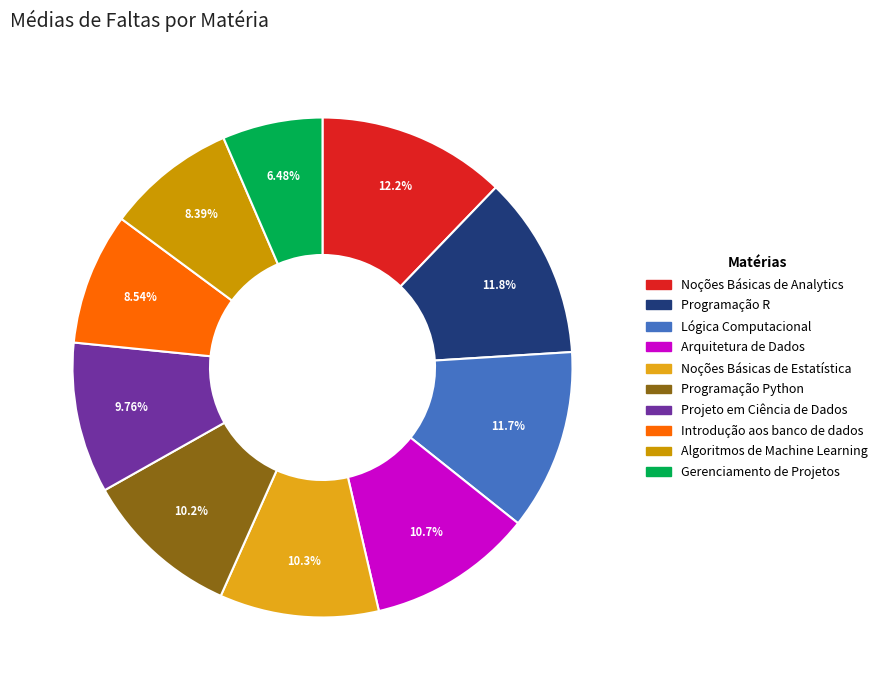

True or false: Programação R accounts for 21% of the total.

False